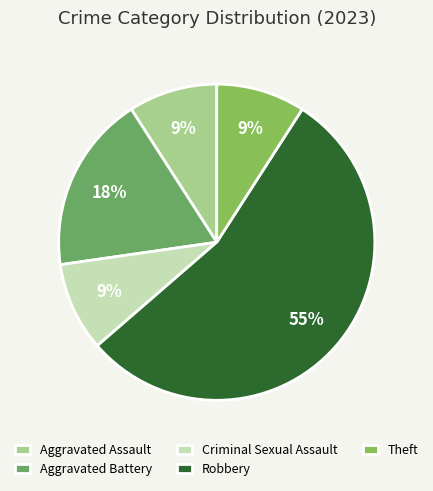

Count the number of slices in the pie.

5